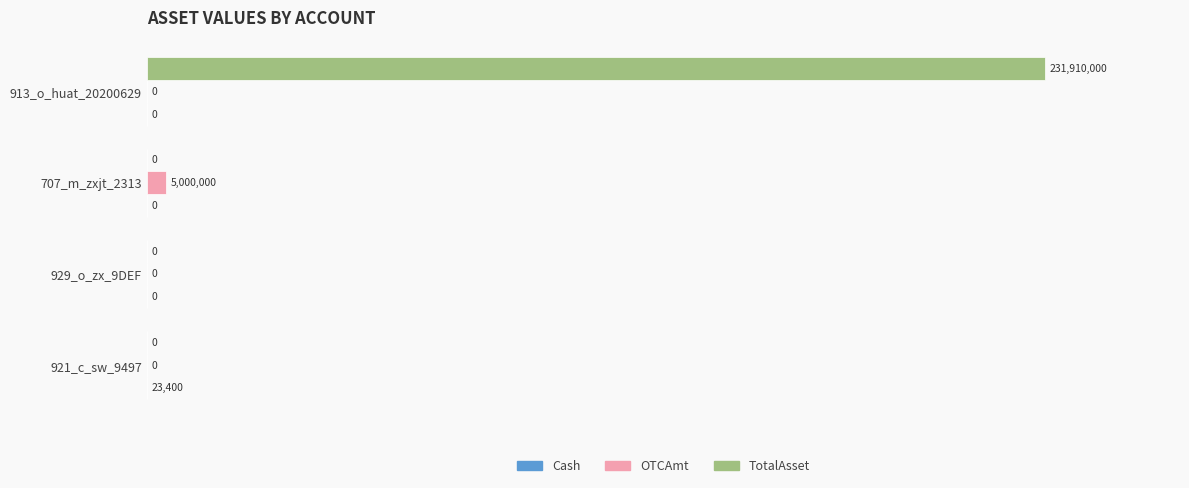

Which series changed the most between 921_c_sw_9497 and 707_m_zxjt_2313?

OTCAmt